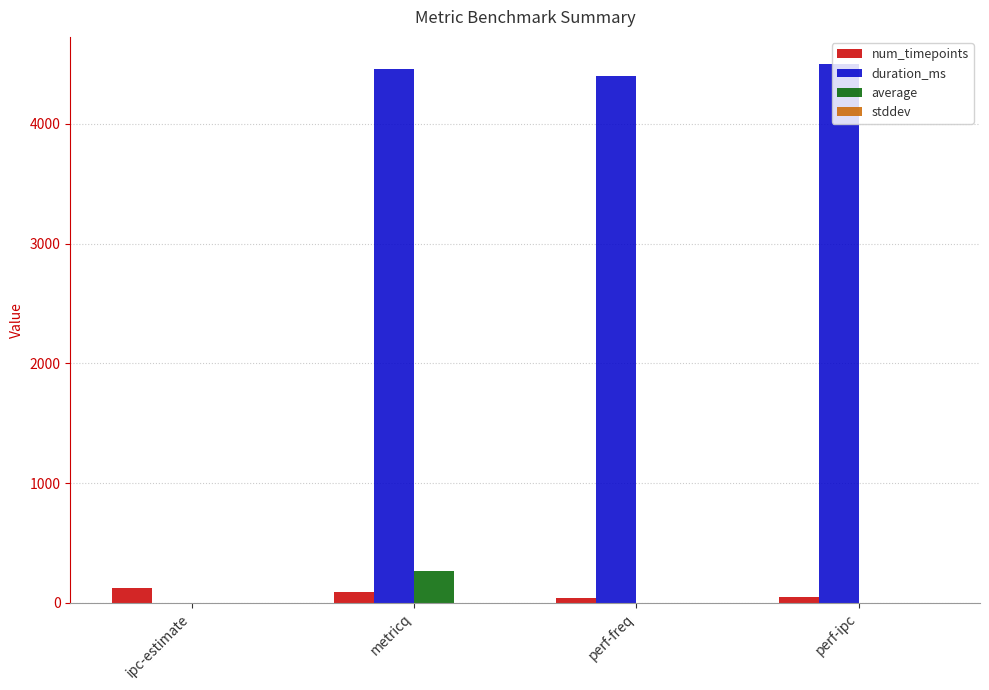

What is the average value of the average series?

68.2